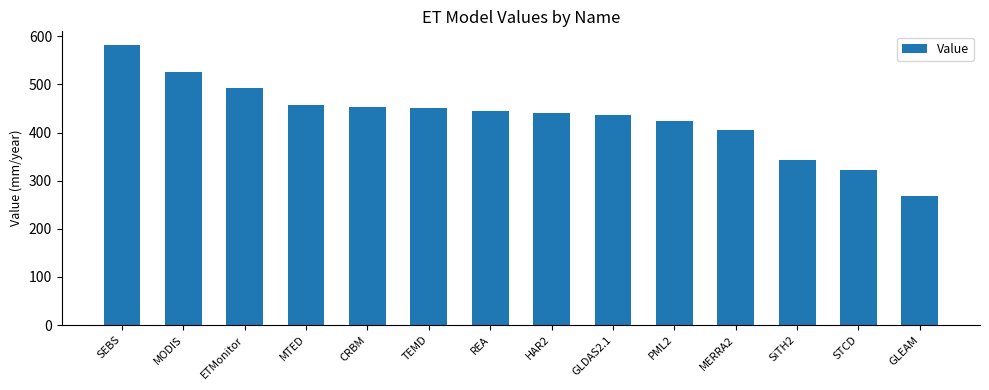

What is the change in value from TEMD to SiTH2?

-108.7